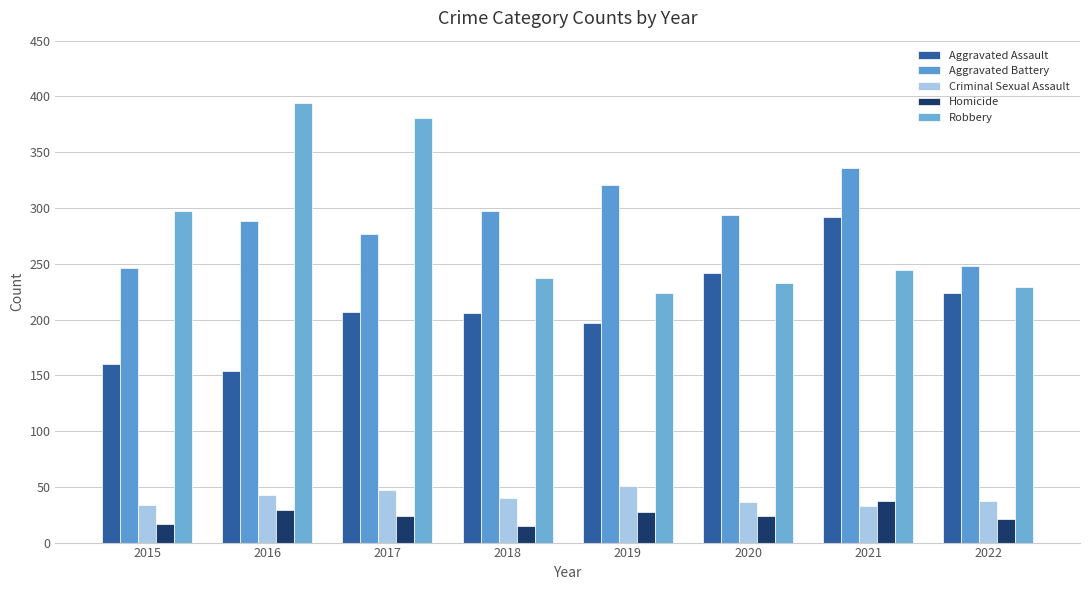

Which category has the highest value in the Robbery series?

2016